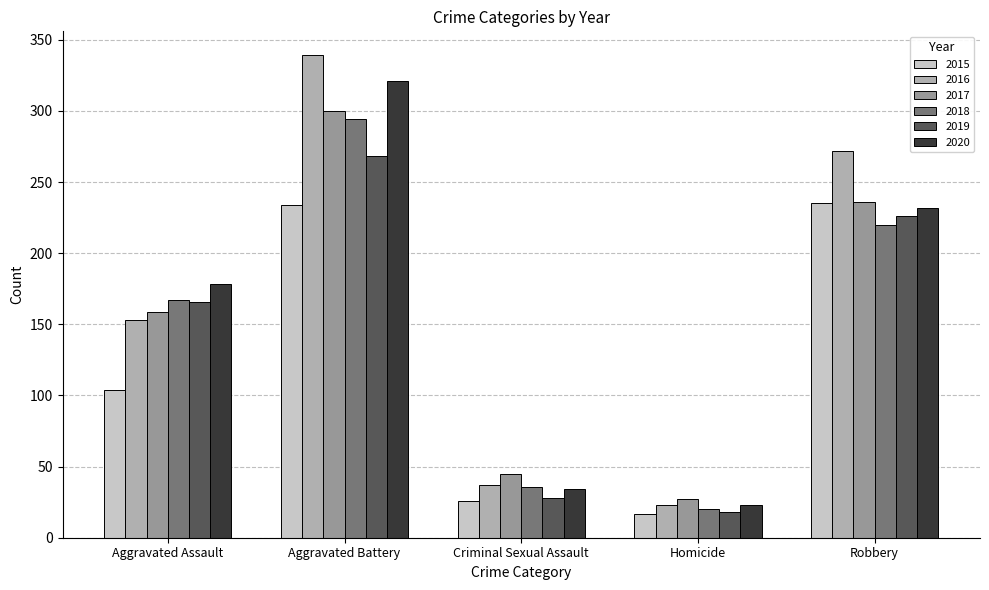

Which series has the widest spread of values?

2016